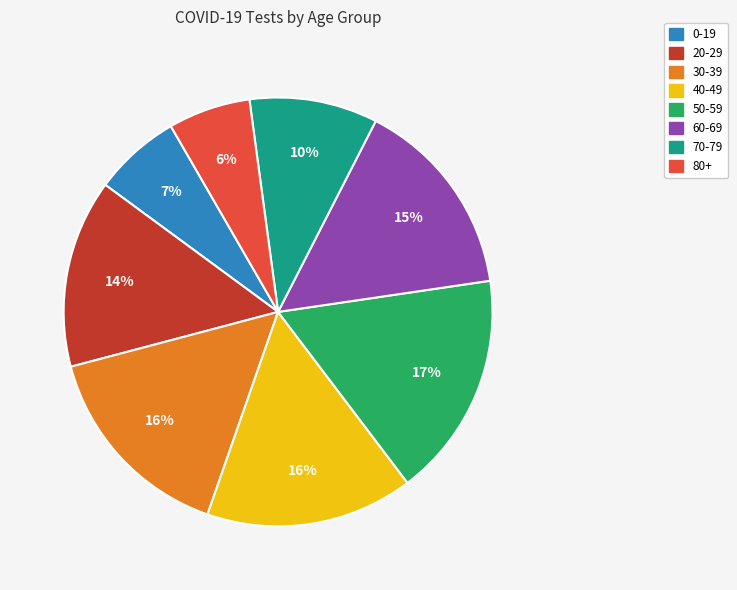

Is 40-49 the majority of the pie?

No